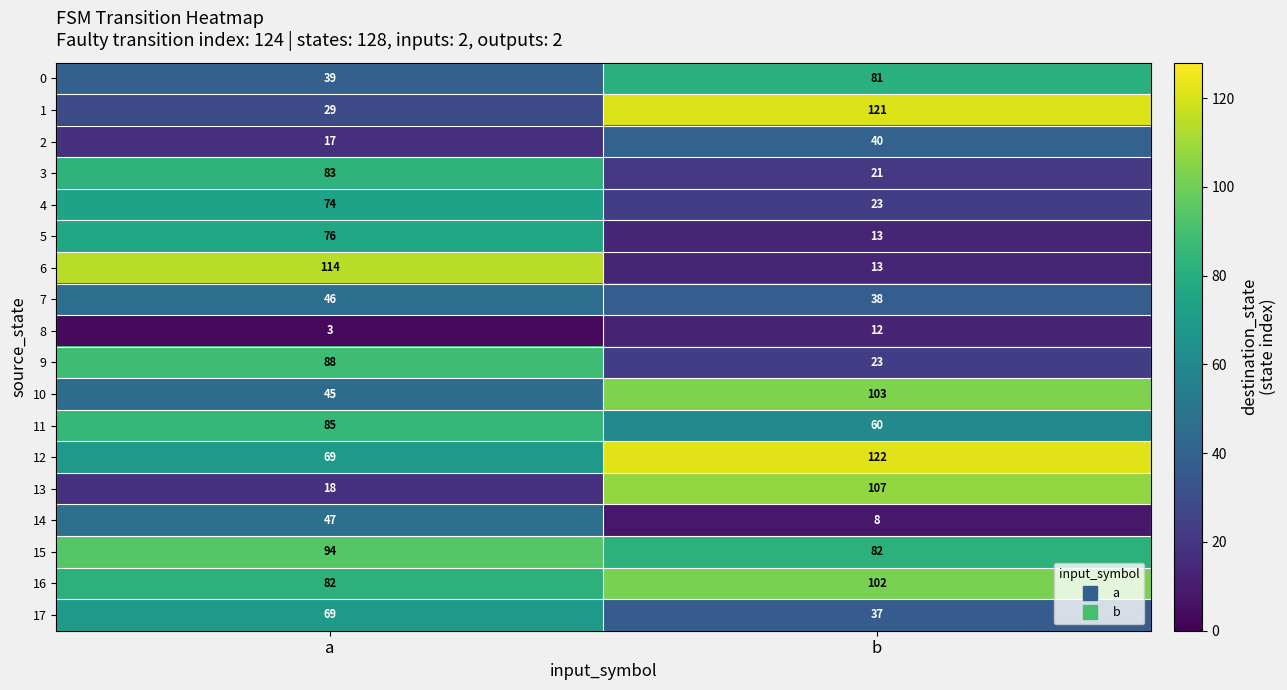

What is the greatest value displayed?

122